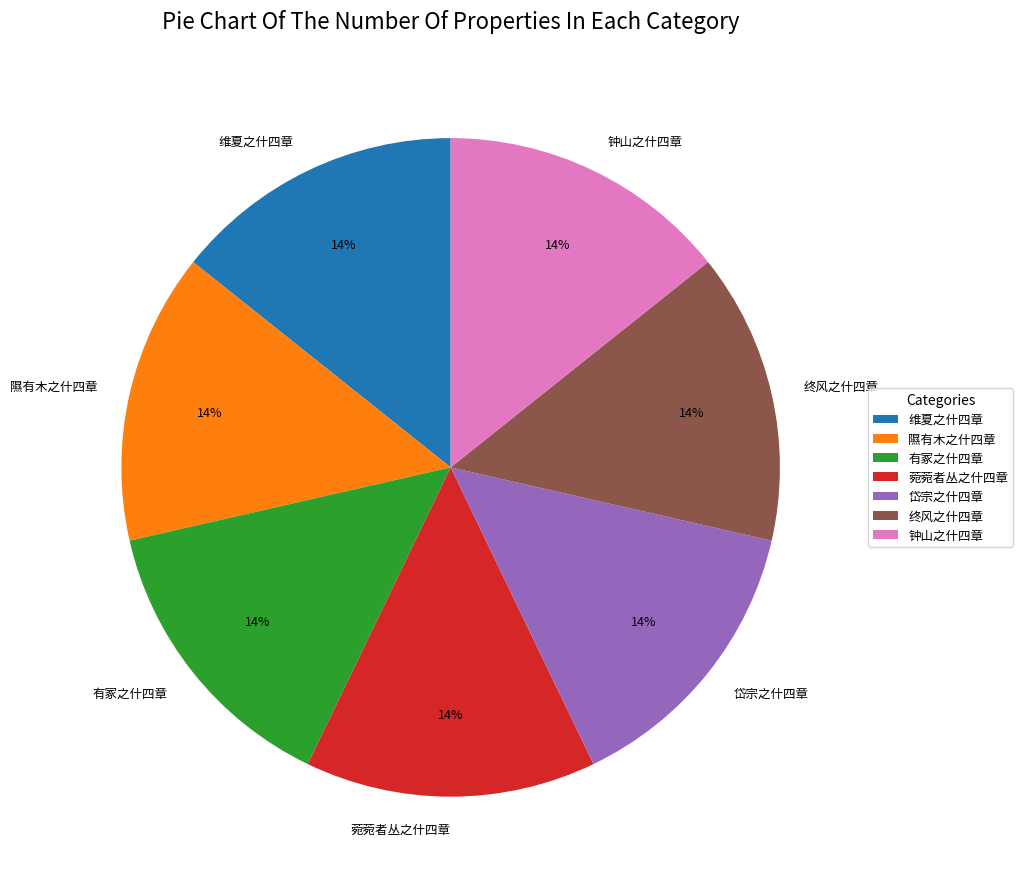

Does 有冢之什四章 represent more than half of the total?

No